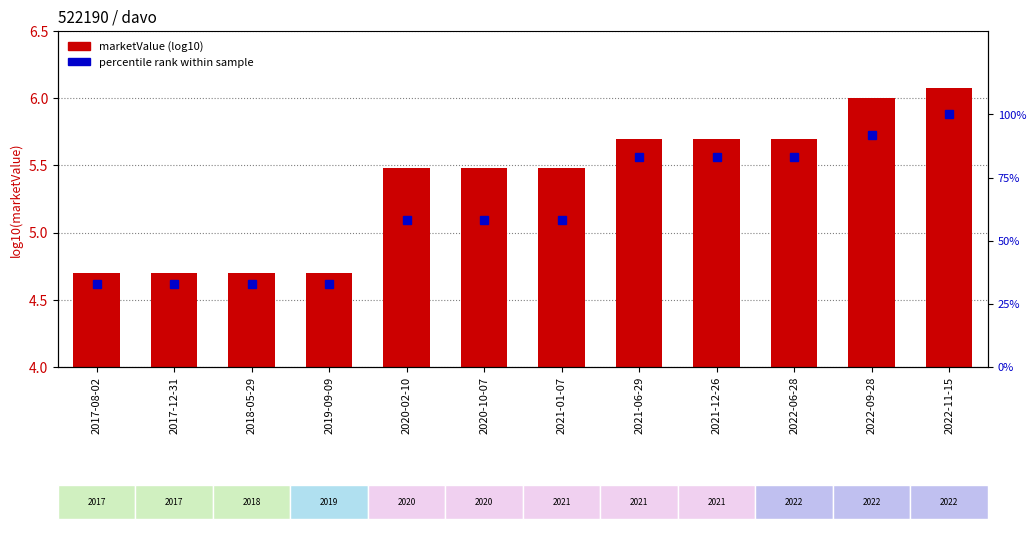

The percentile rank within sample series shows 148.3 at 2021-06-29. True or false?

False